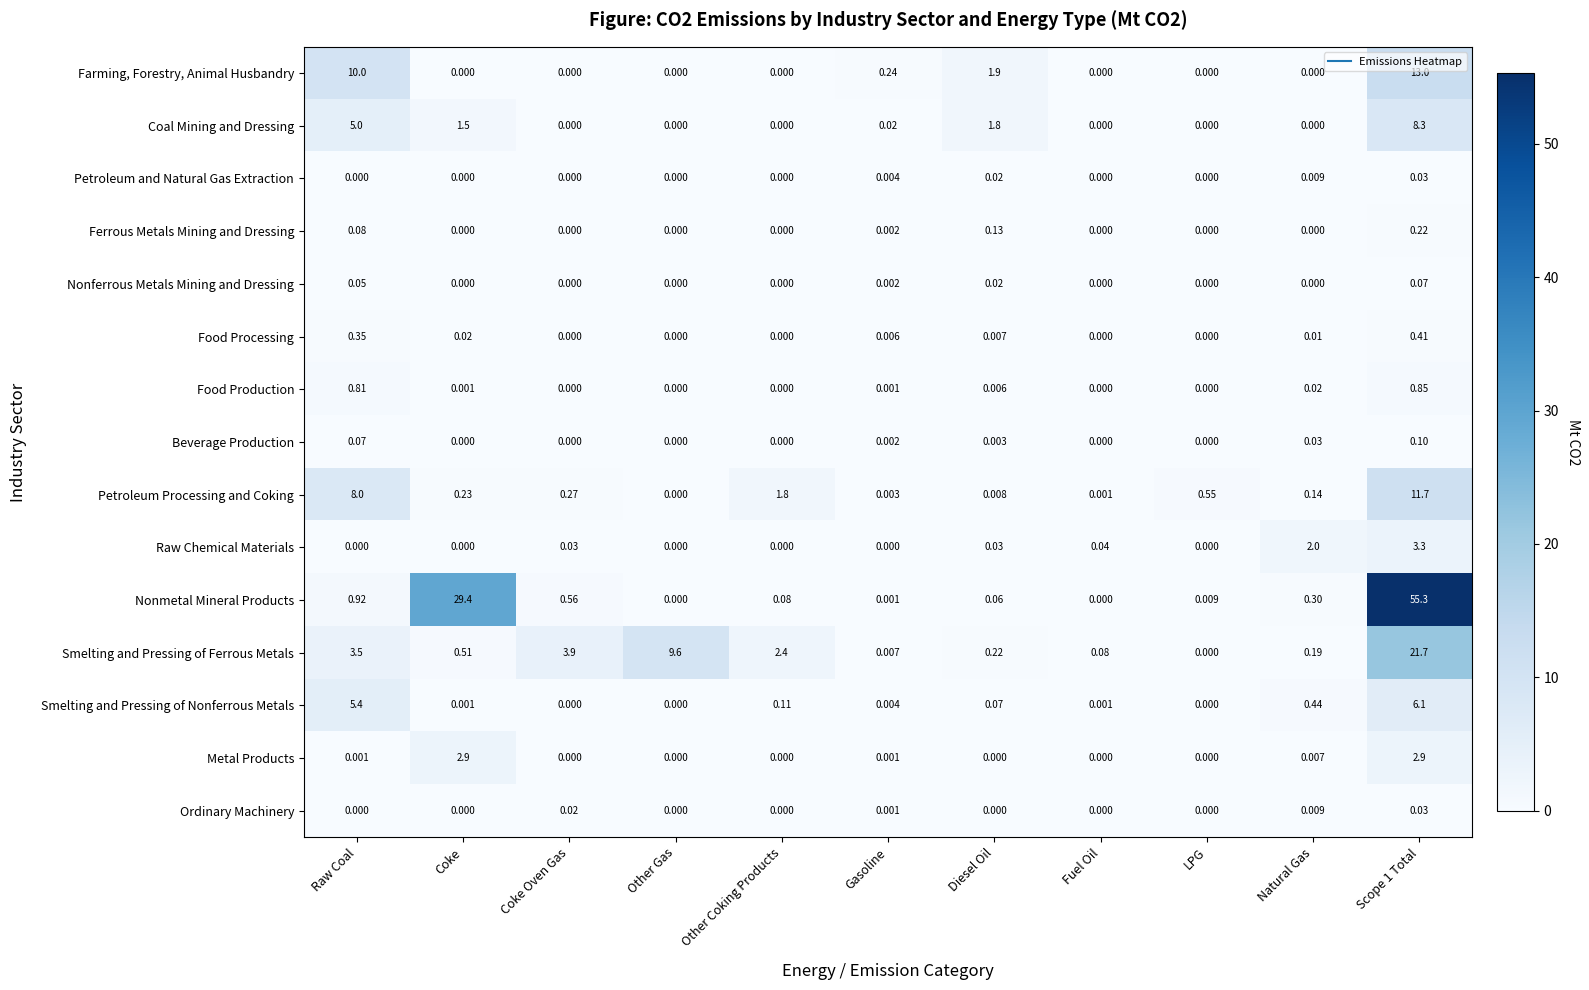

Is the value of Smelting and Pressing of Nonferrous Metals at Coke greater than the value of Petroleum Processing and Coking at Other Coking Products?

No